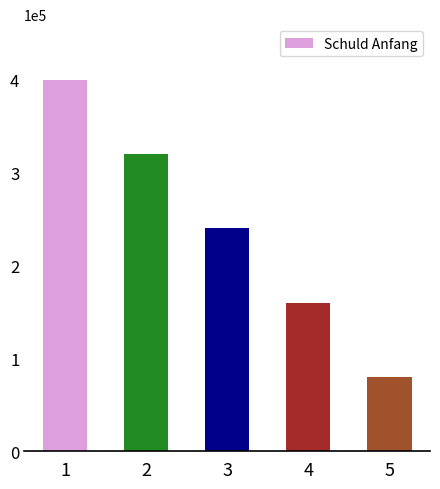

Read the value at 1, to the nearest 100.

400000